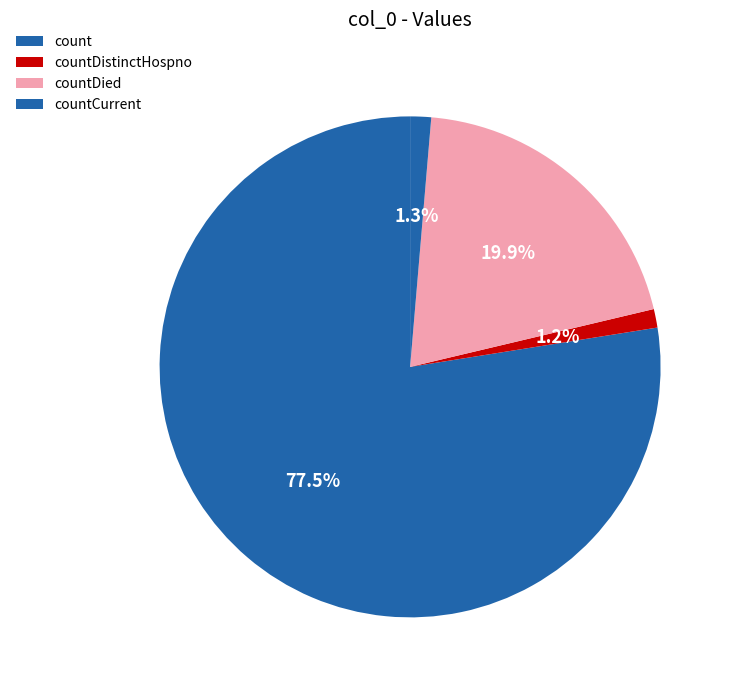

What percentage is the countDied slice, to the nearest percent?

20%